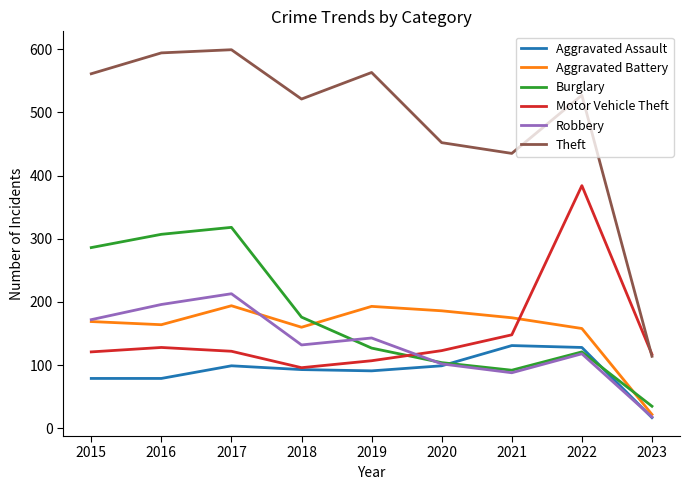

Which series has the largest range (max minus min)?

Theft